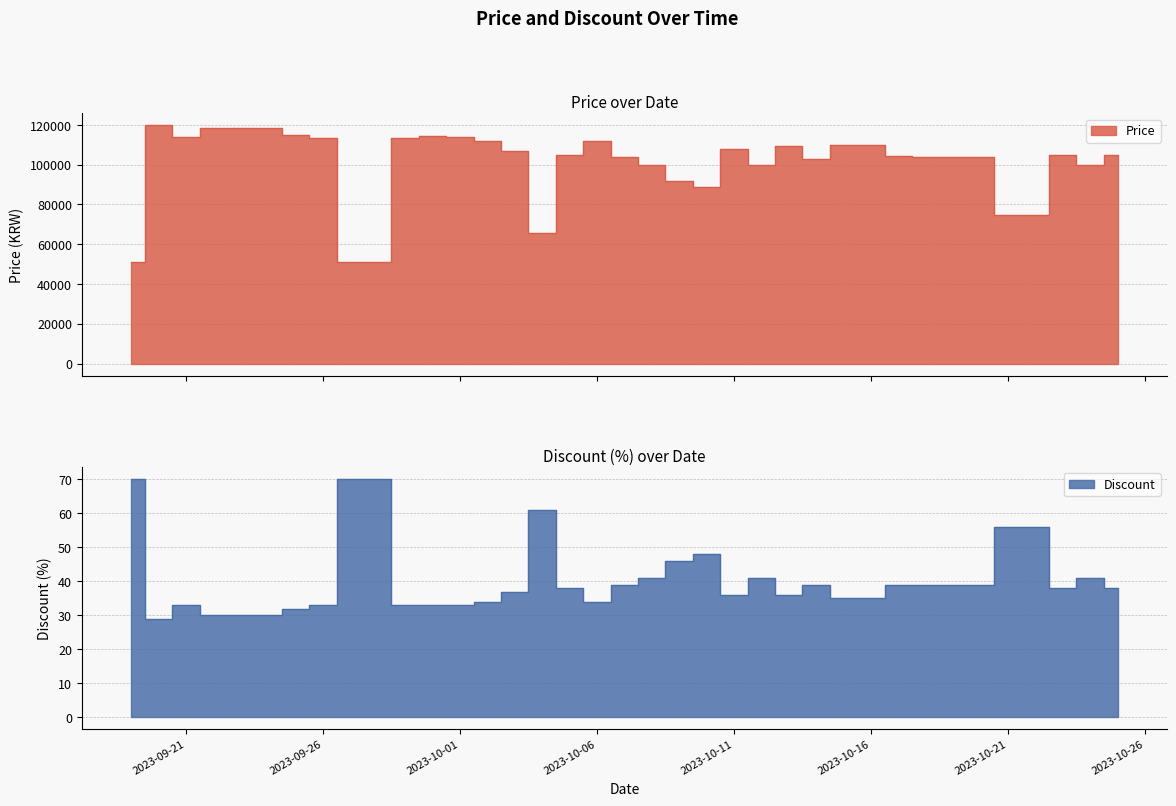

True or false: Discount has a value of 37 at 2023-10-03.

True